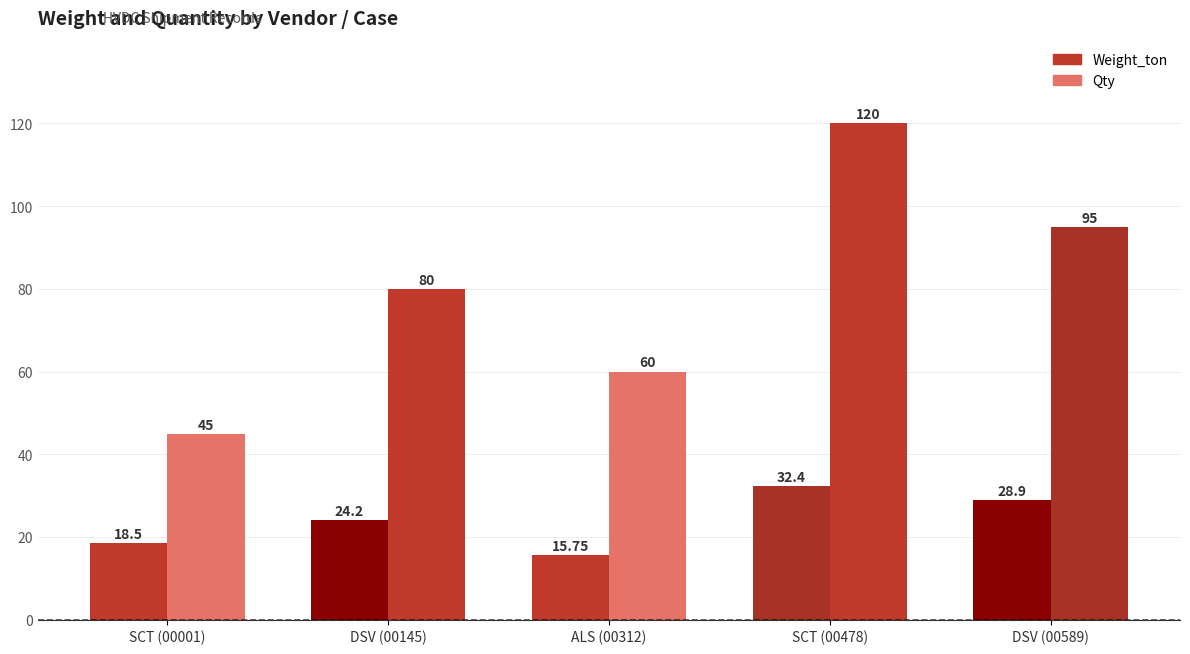

At which label does Weight_ton first exceed 24?

DSV (00145)